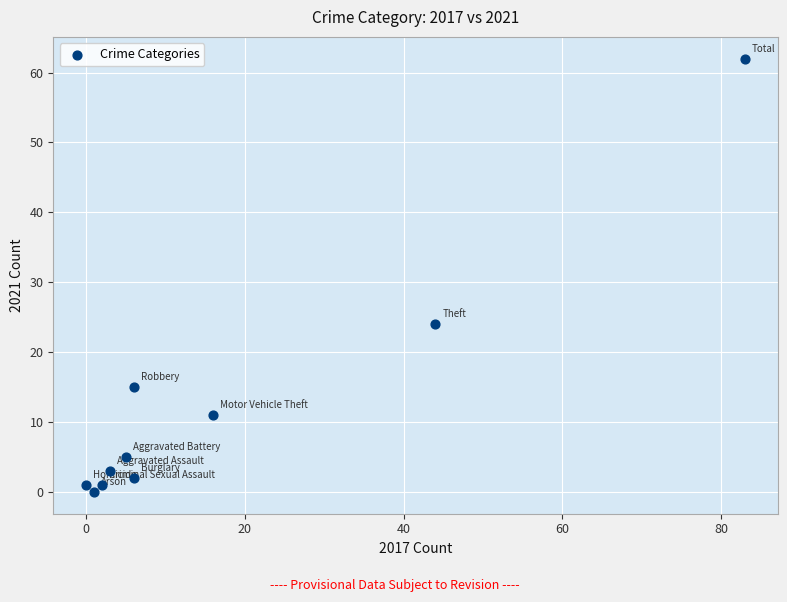

What is the average Y value?

12